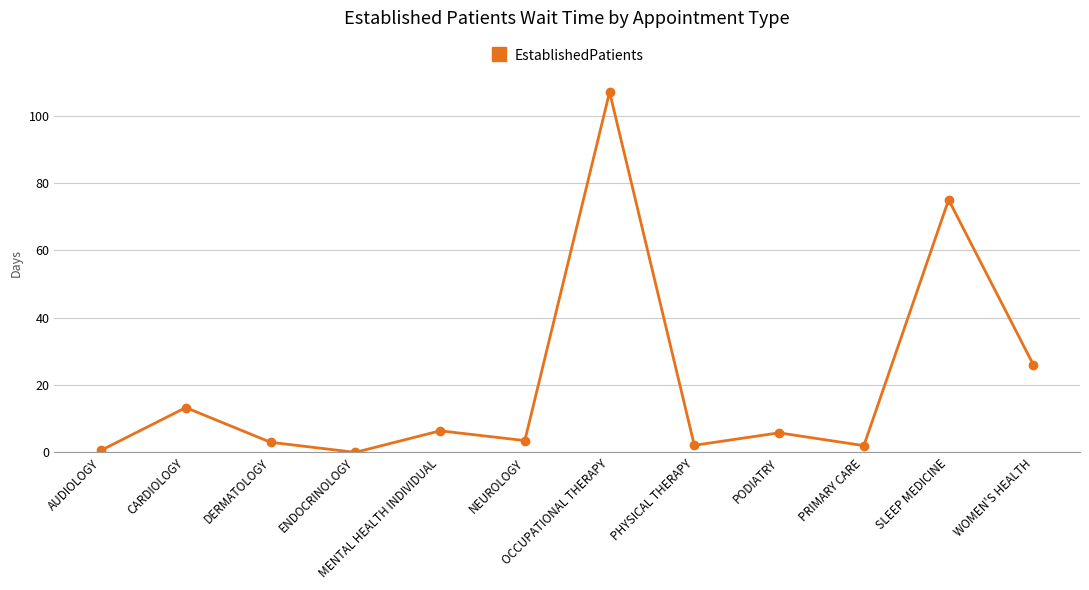

Approximately how many times larger is the value at PODIATRY compared to MENTAL HEALTH INDIVIDUAL?

0.9